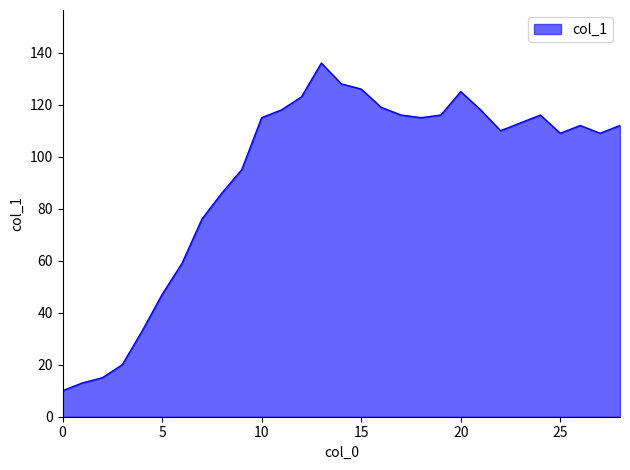

What is the smallest value displayed?

10